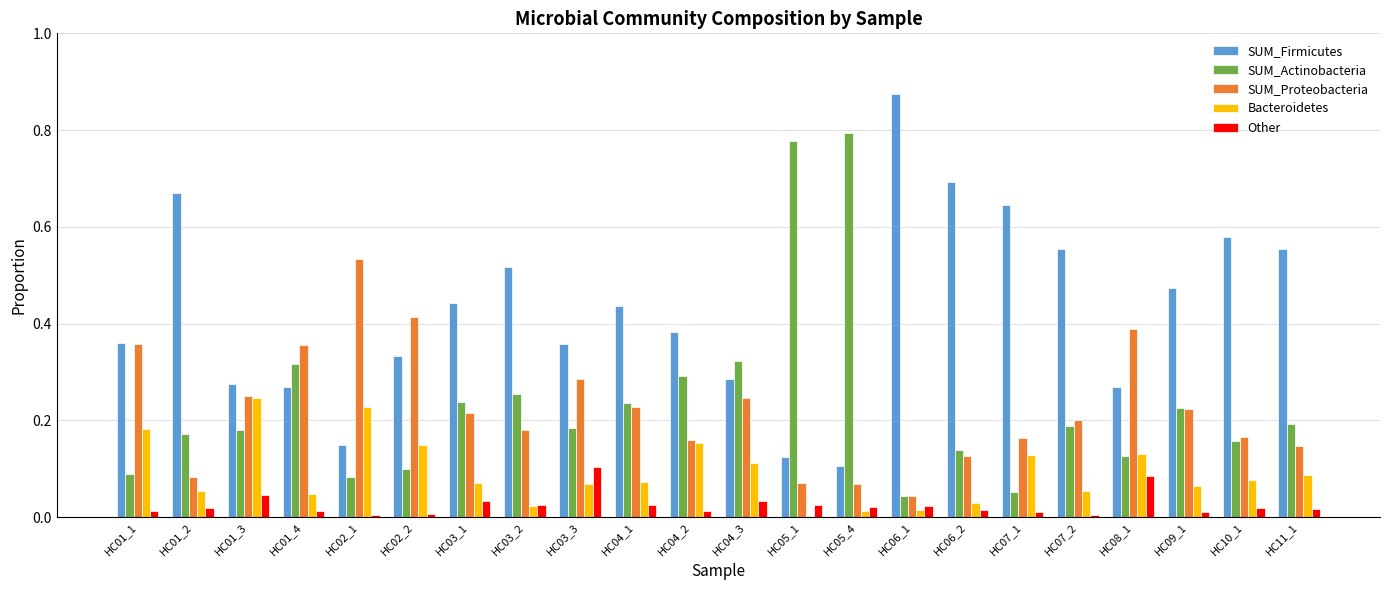

Which series has the largest total across all categories?

SUM_Firmicutes